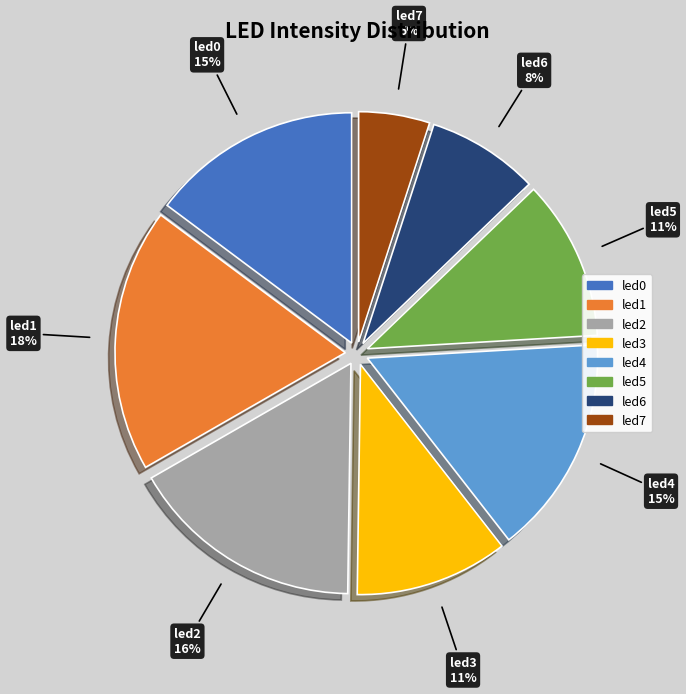

The led7 slice represents 10% of the pie. True or false?

False